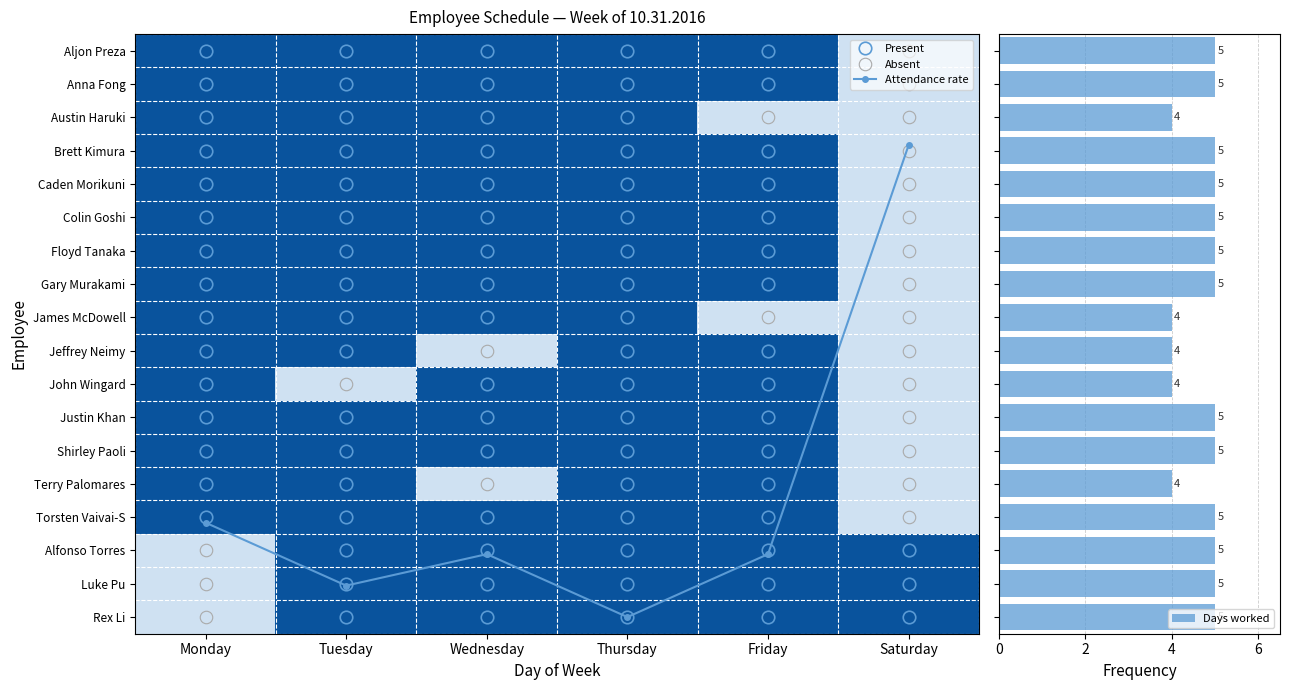

Which series changed the most between Tuesday and Friday?

Austin Haruki